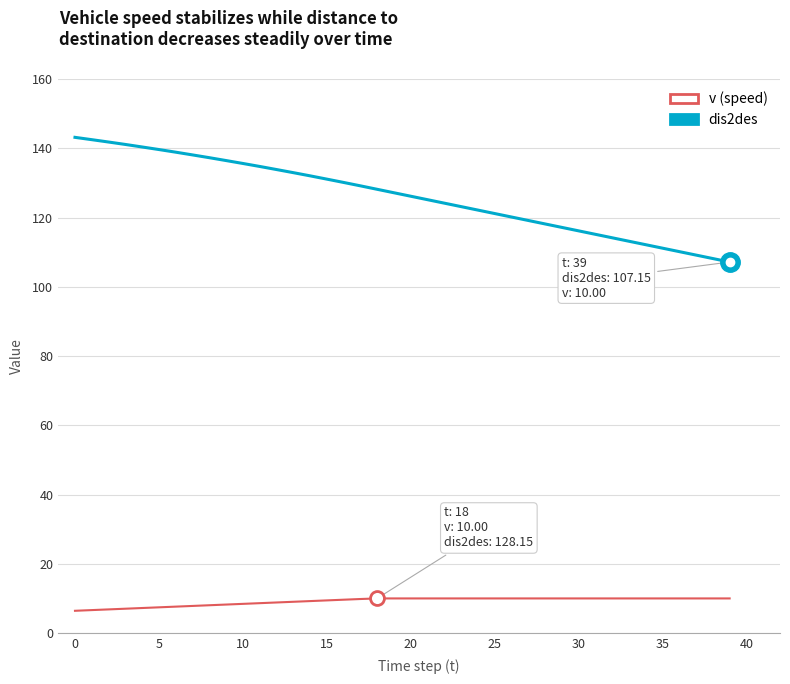

Which series has the largest total across all categories?

dis2des